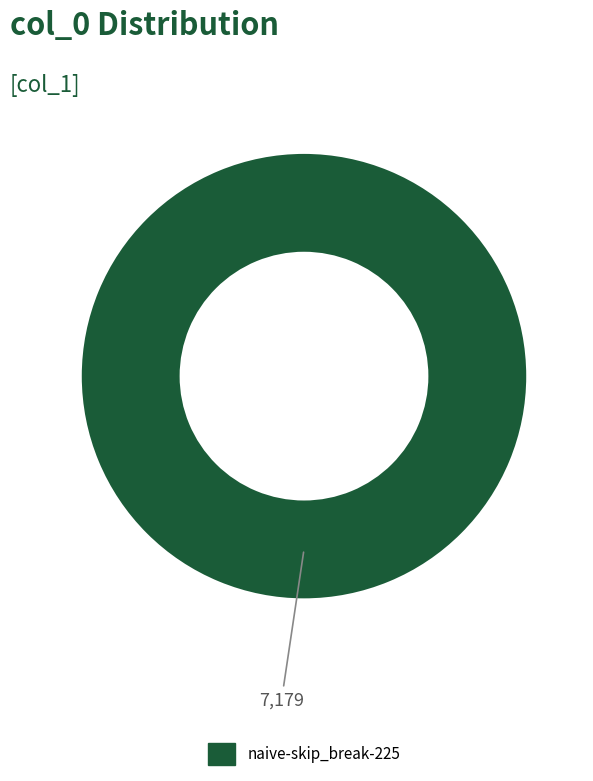

Is there a majority slice in this chart?

Yes